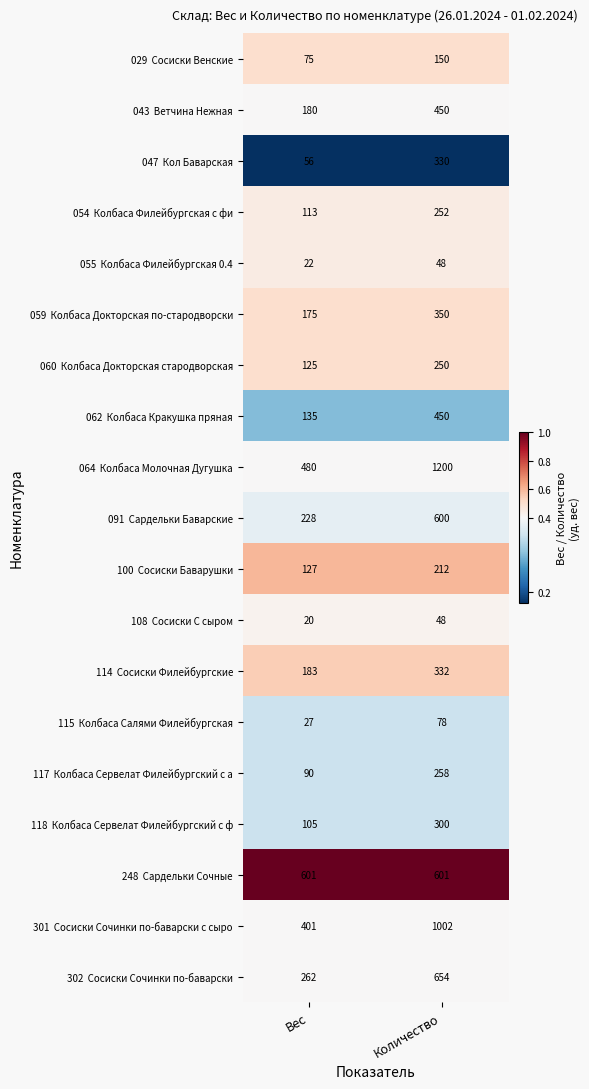

What is the total value across all series at Количество?

7565